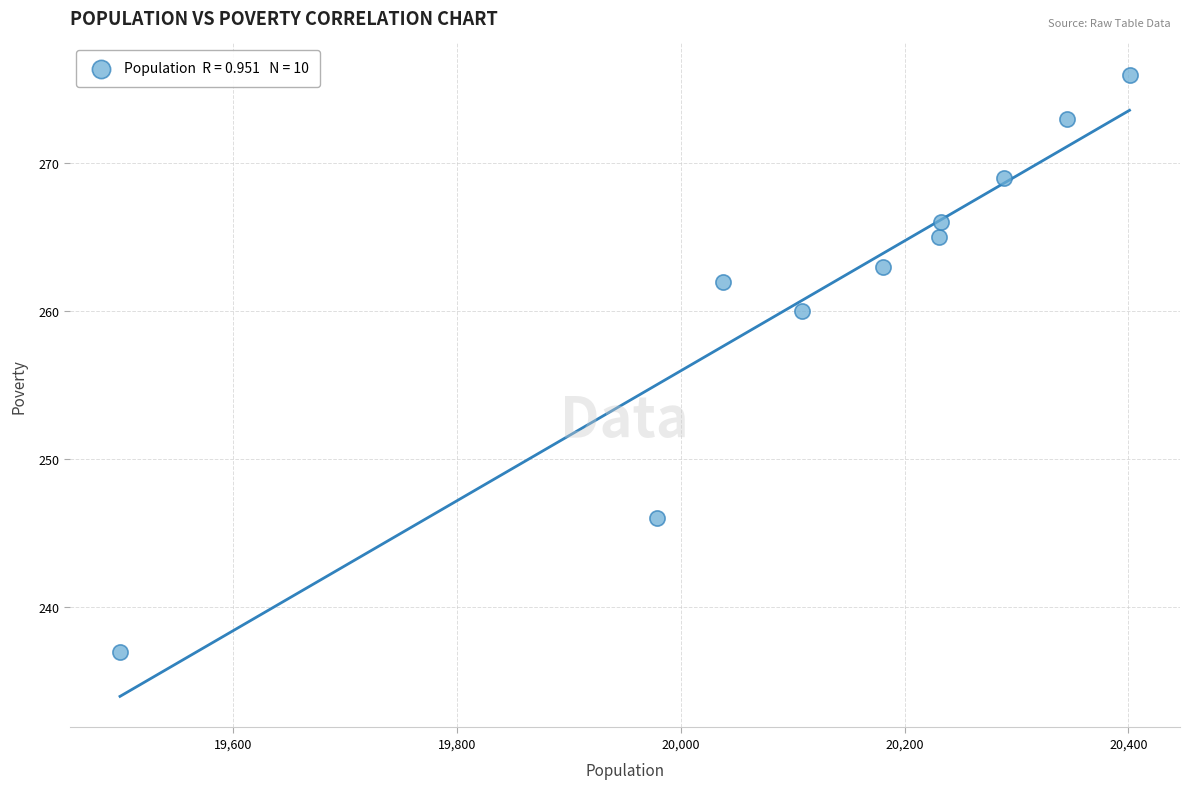

What is the average Y value?

262